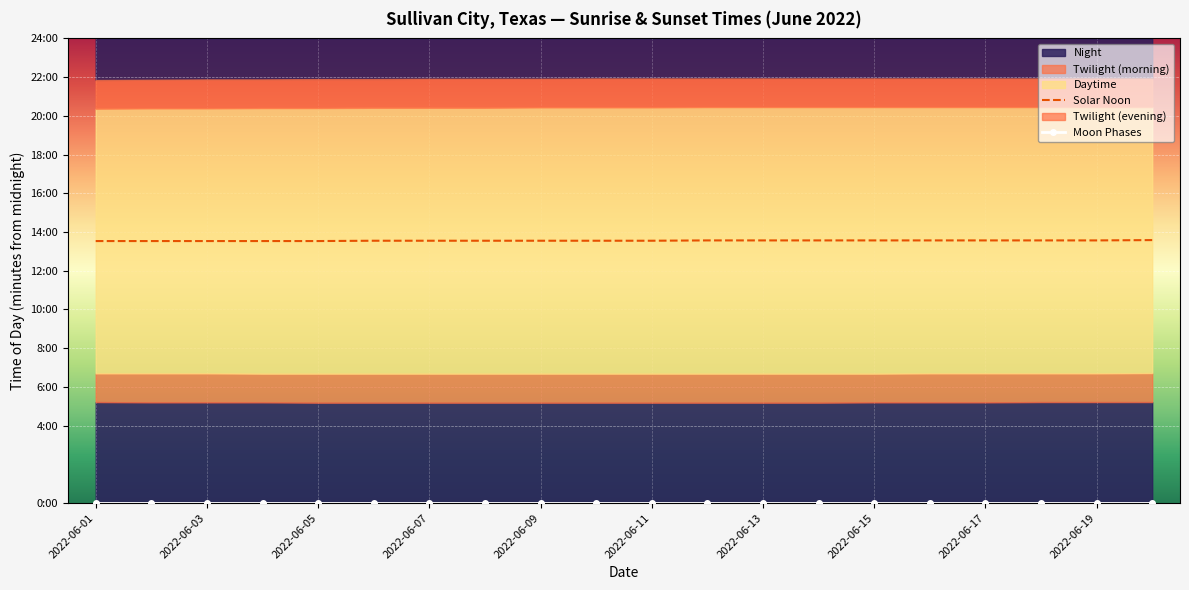

What is the label of the 3rd point from the right?

17